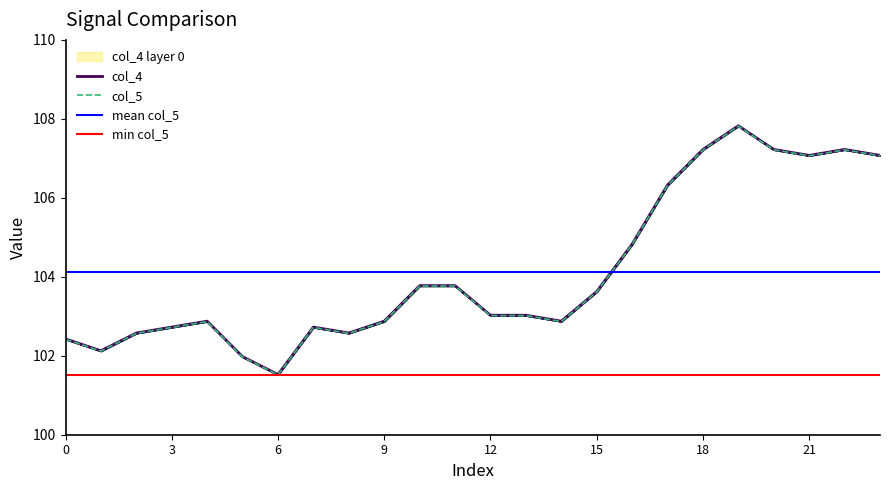

What is the greatest value displayed?

107.8